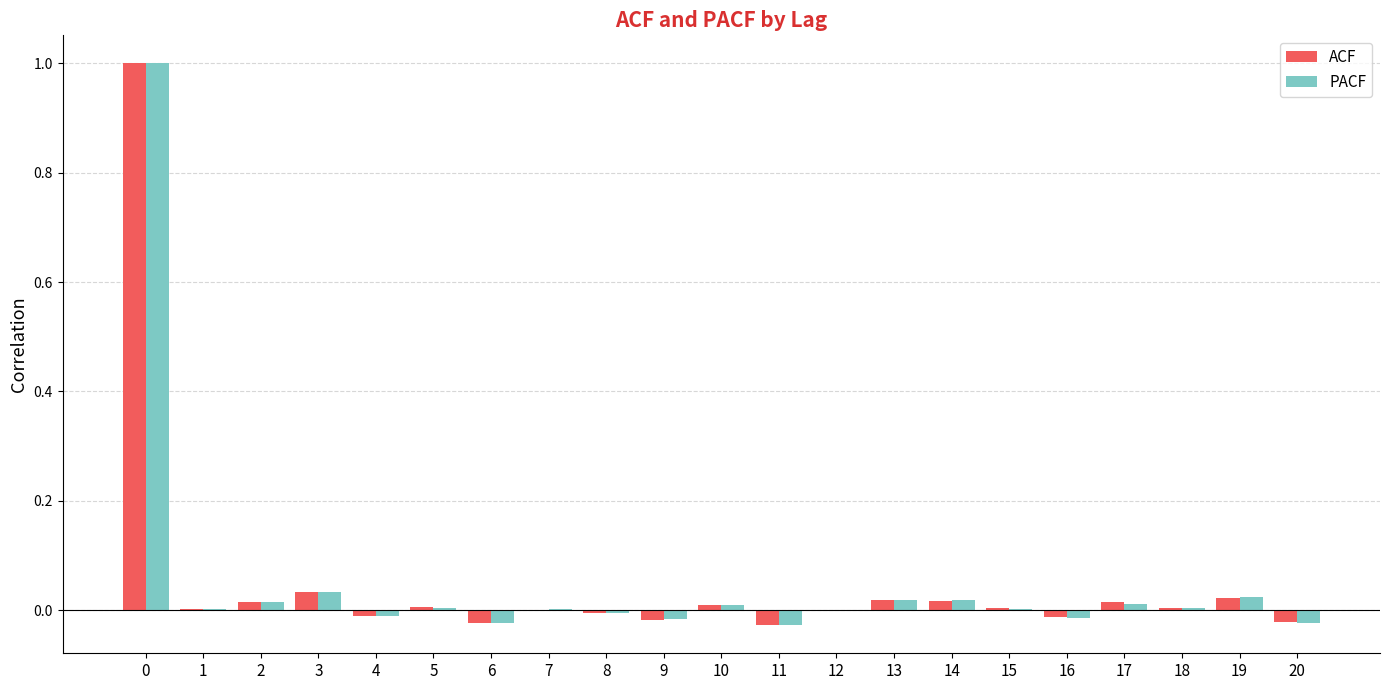

What is the maximum value shown in the chart?

1.0